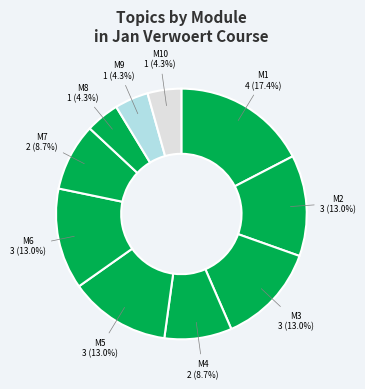

Which category has the smallest portion of the pie?

Module 8